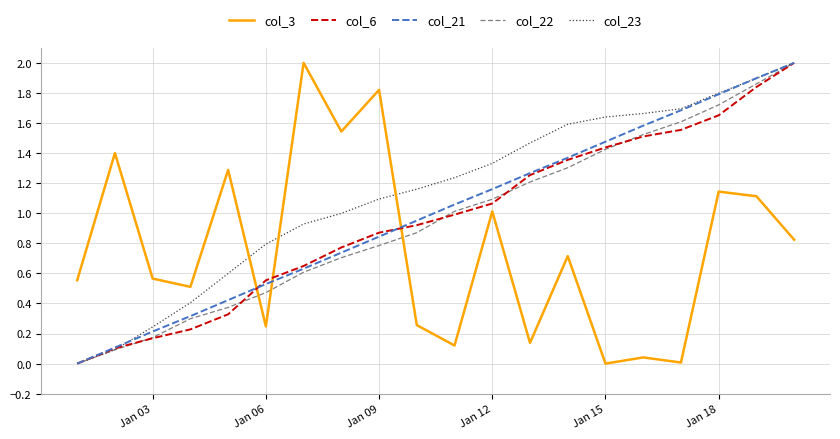

What is the greatest value displayed?

2.0